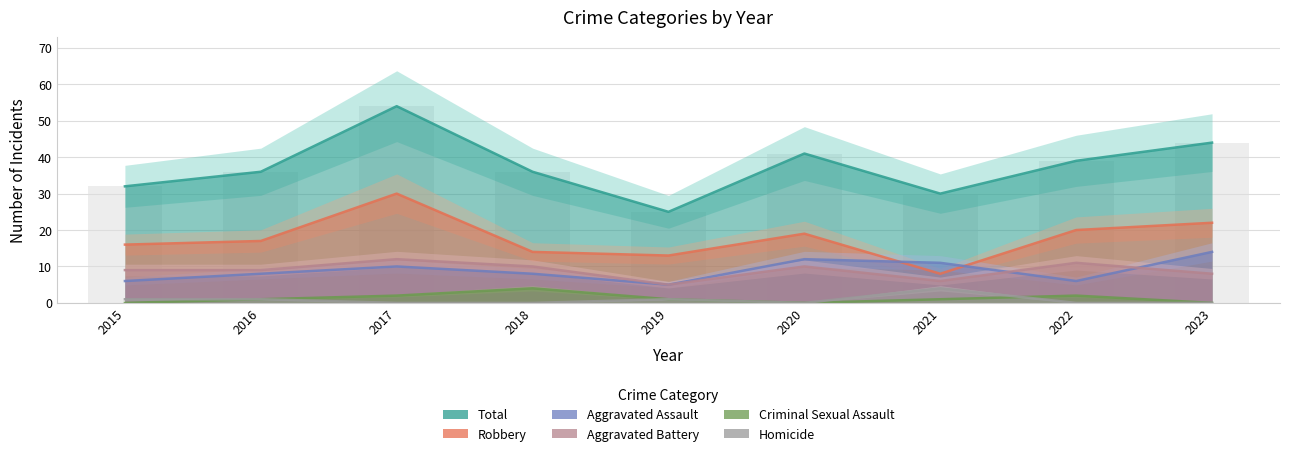

How many data points does each series have?

9